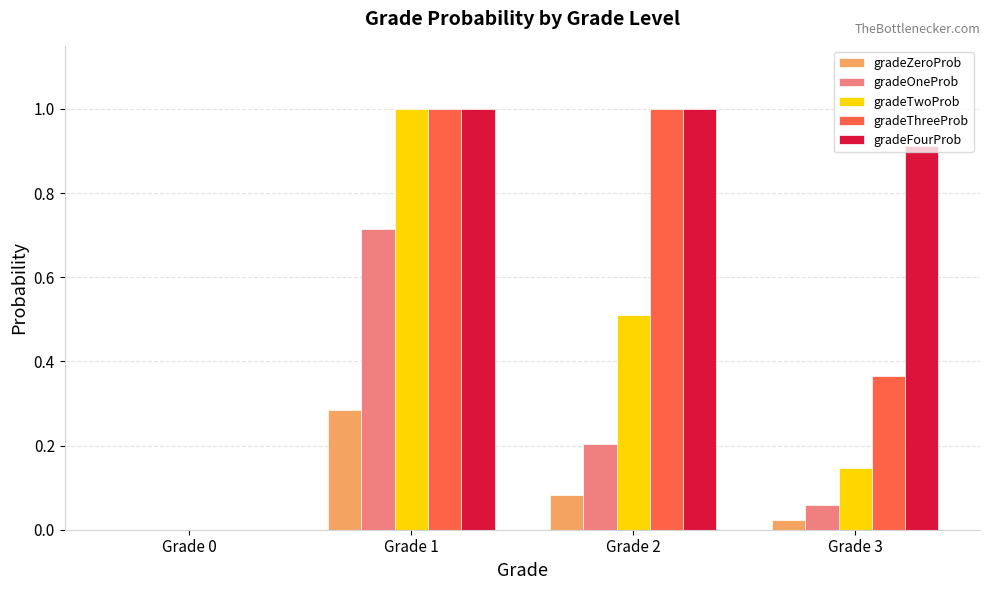

How many series are shown in this chart?

5